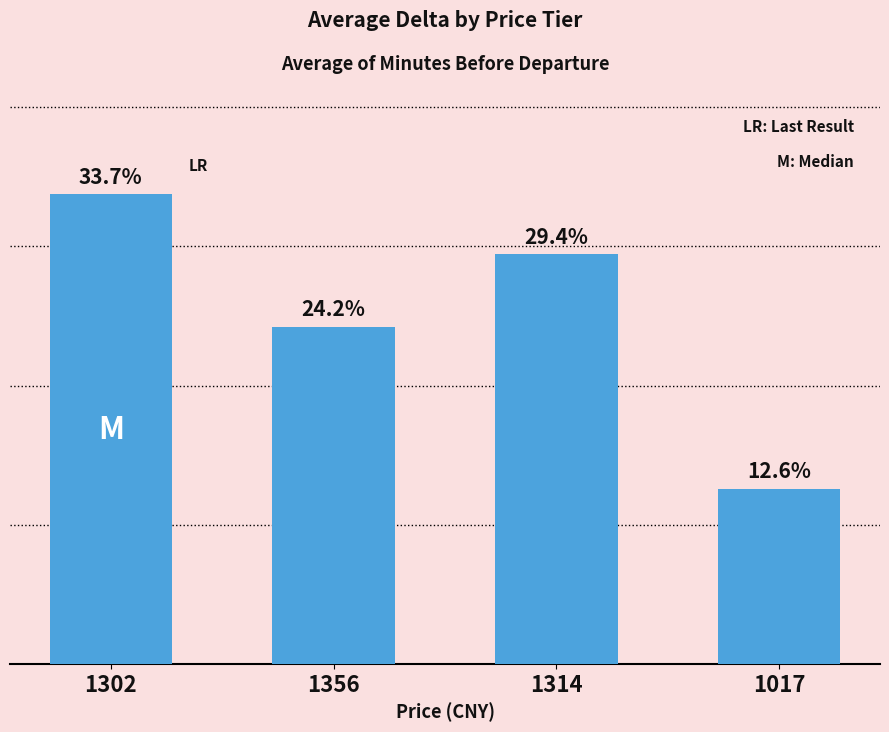

List the labels in order of value, largest first.

1302, 1314, 1356, 1017